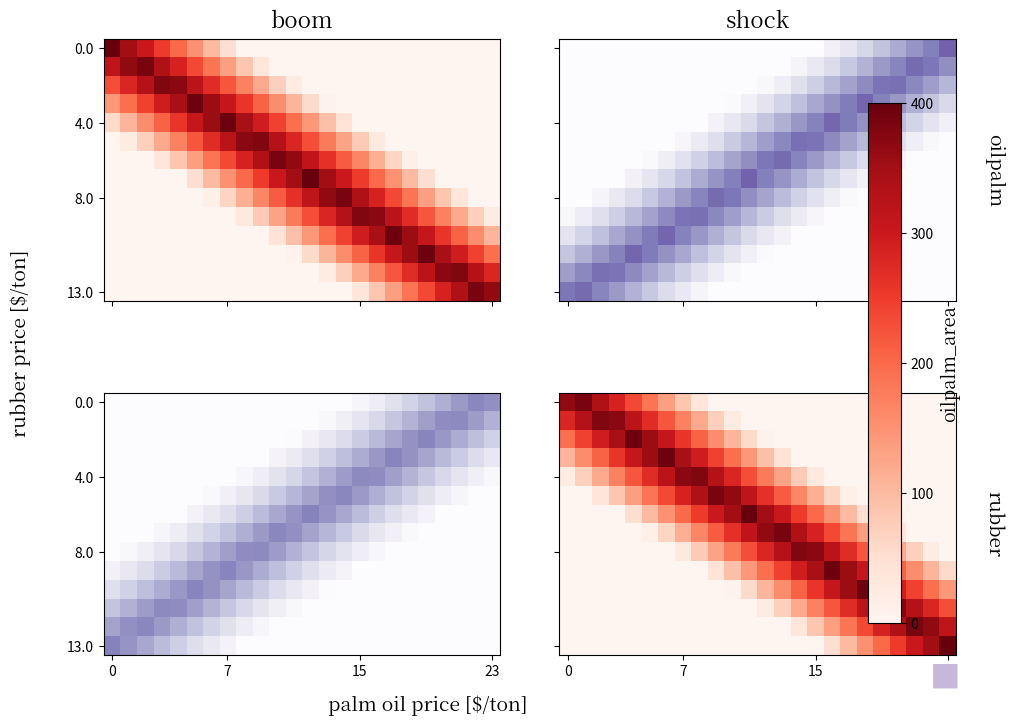

How many distinct data groups are displayed?

14